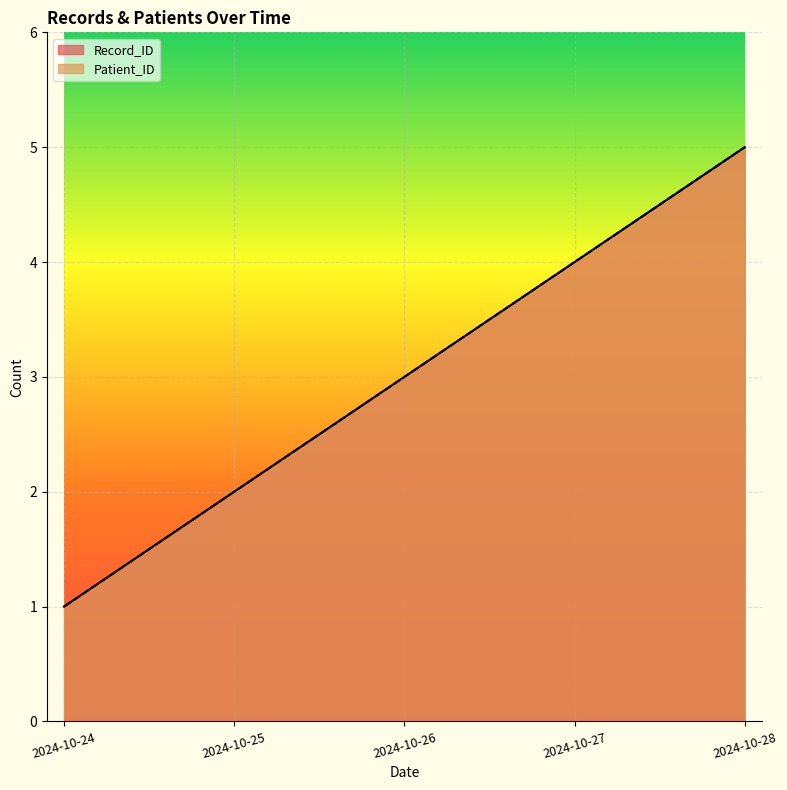

How many values in the Patient_ID series are below 3?

2